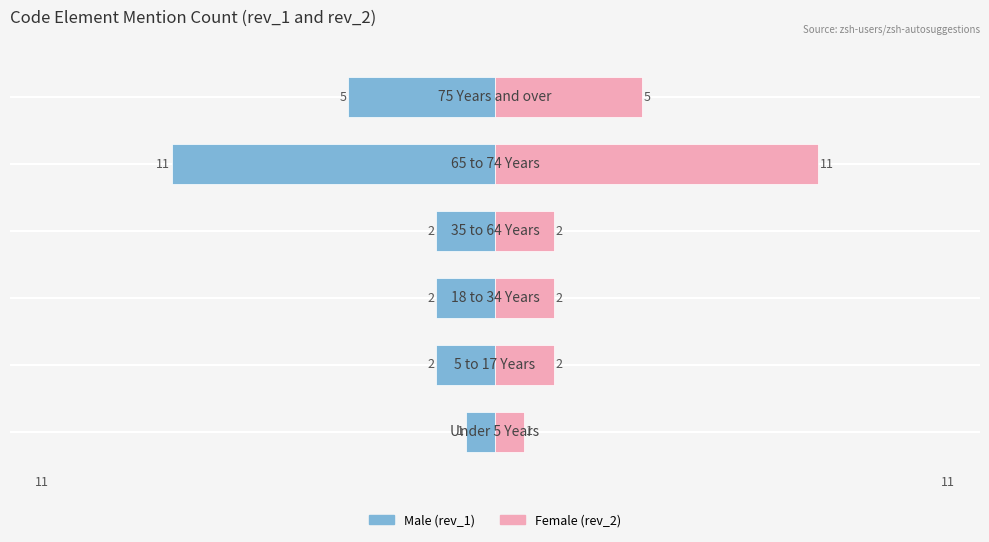

Reading right to left, what are all the values shown in this chart?

Male: -5	-11	-2	-2	-2	-1
Female: 5	11	2	2	2	1